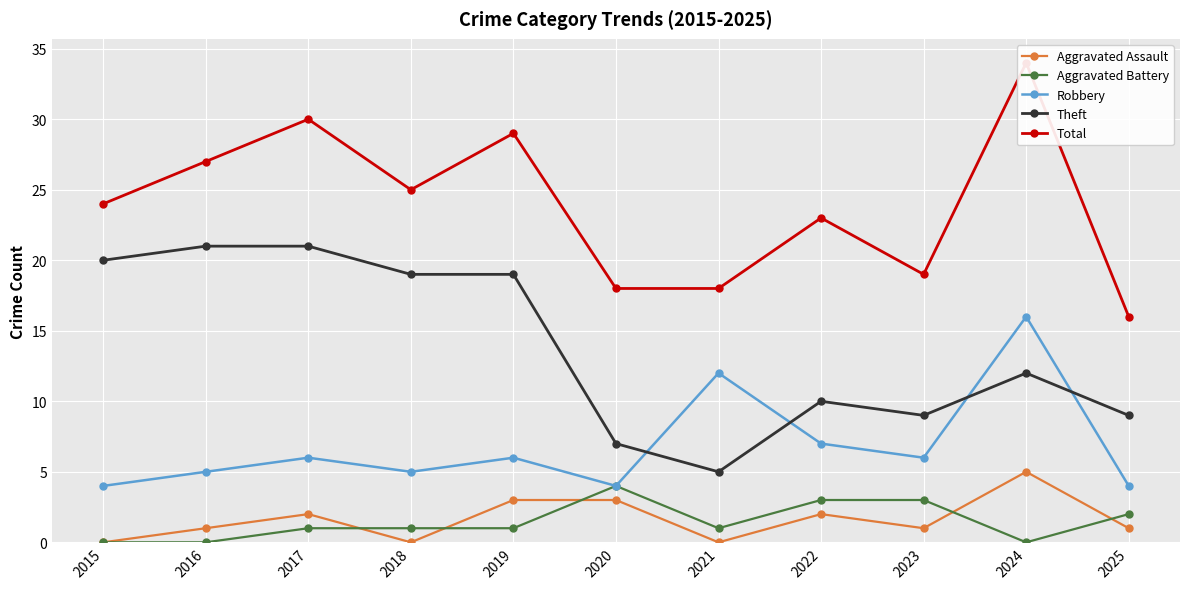

What is the total value across all series at 2019?

58